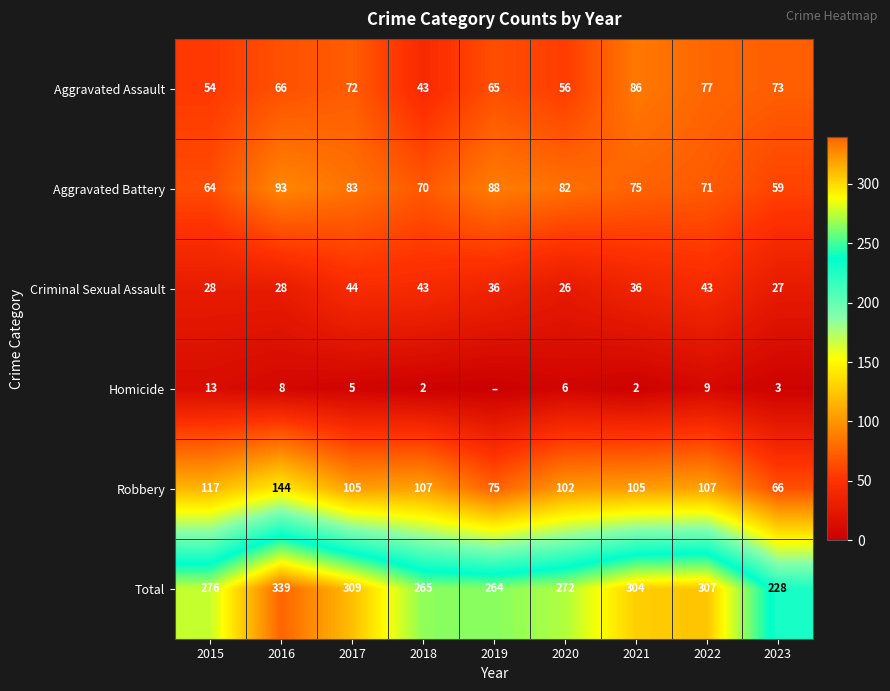

Where does the Robbery series first go above 105?

2015